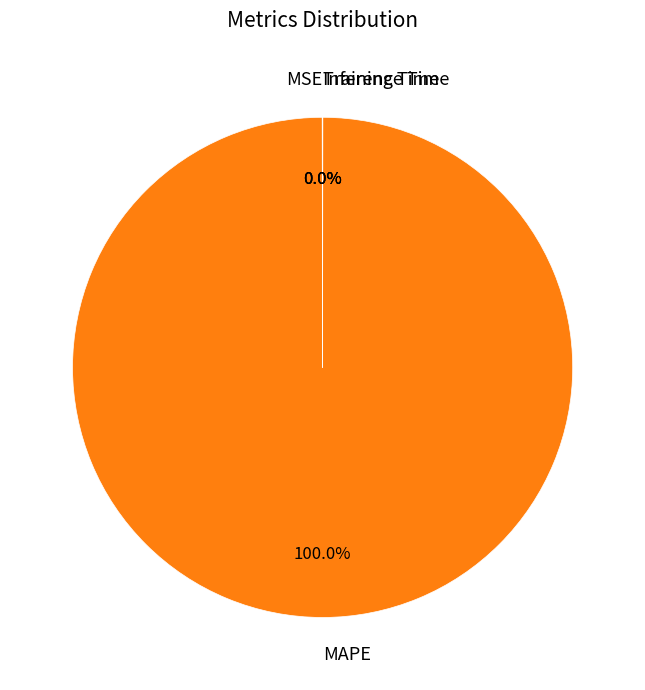

Which slice represents more than half of the pie?

MAPE